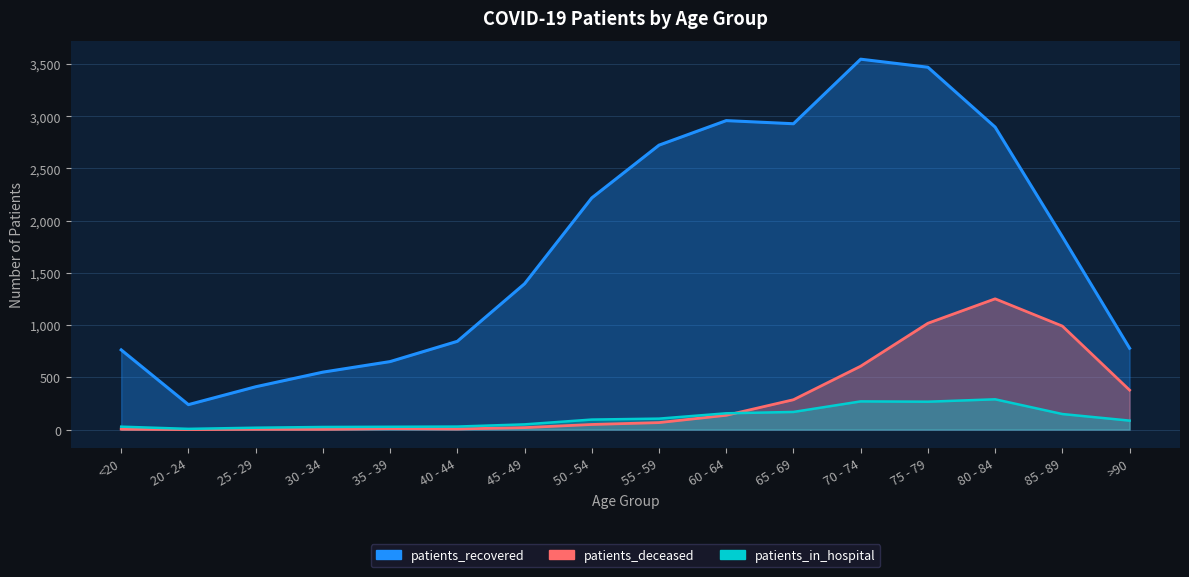

At which category does patients_recovered reach its first local peak?

60 - 64